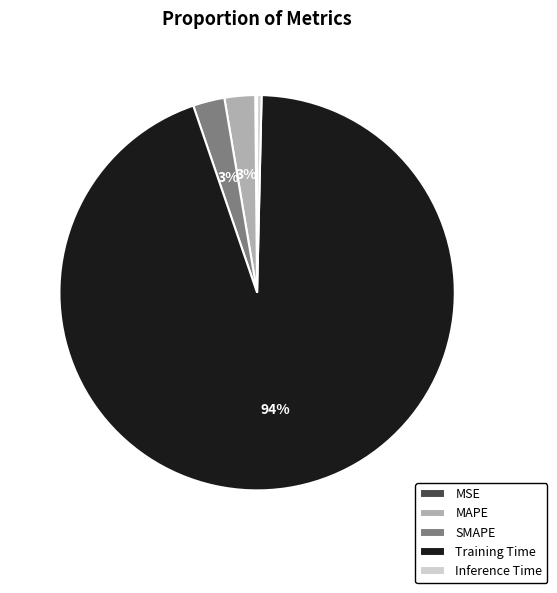

True or false: MAPE accounts for 12% of the total.

False